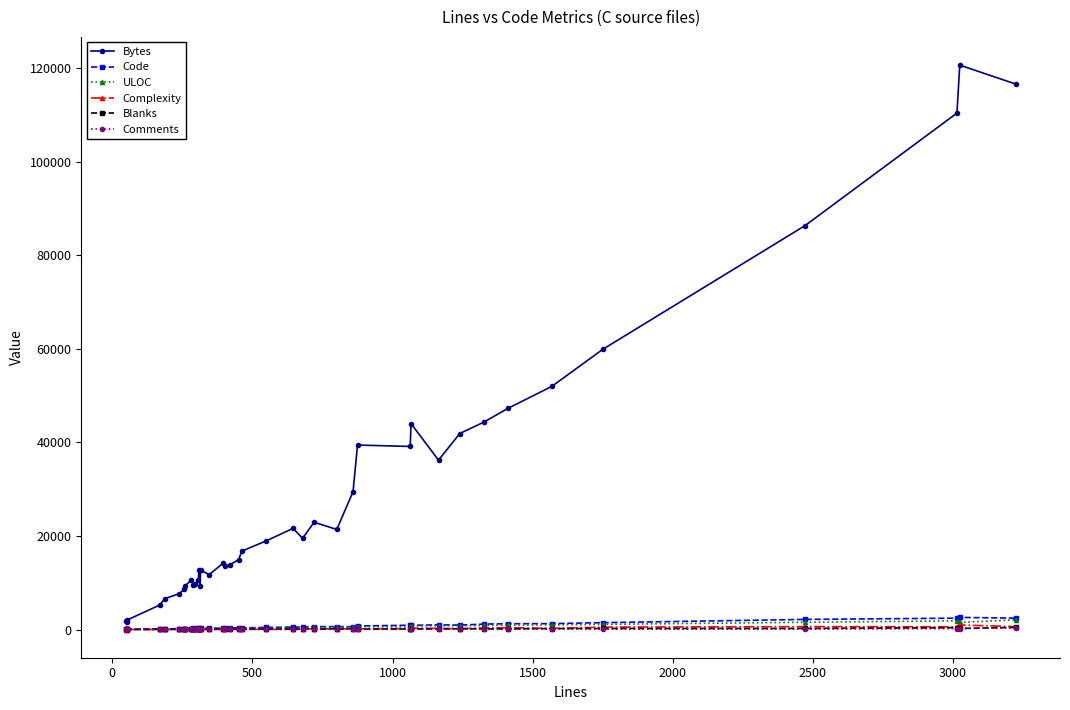

True or false: ULOC has more than 2 interior local peaks.

True